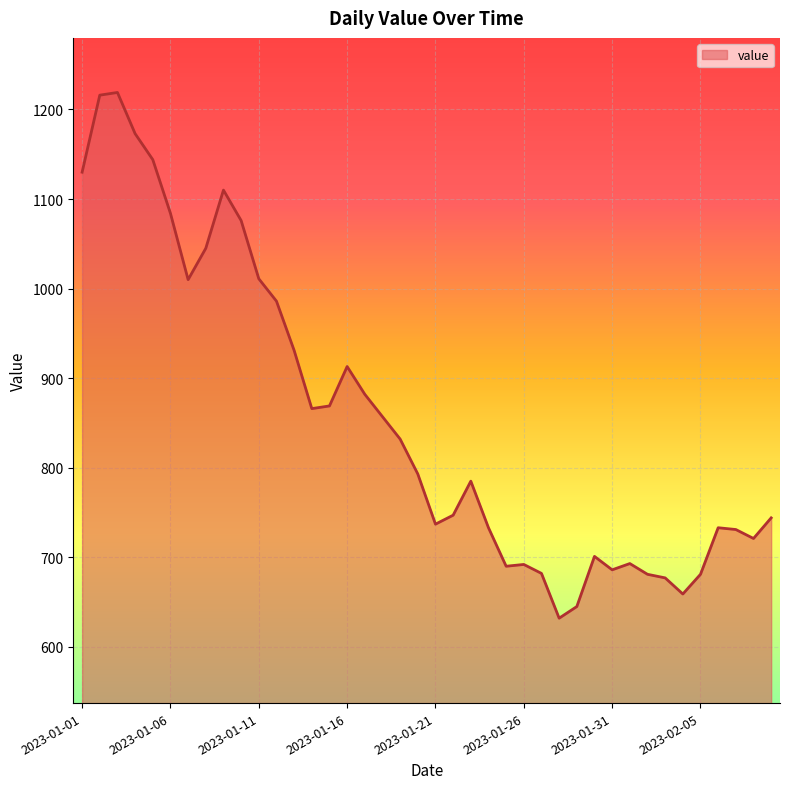

What is the maximum value shown in the chart?

1219